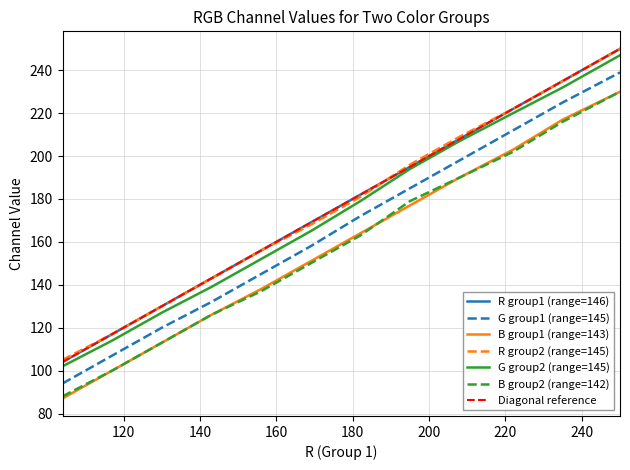

True or false: R_group1 and B_group2 cross at least once.

False